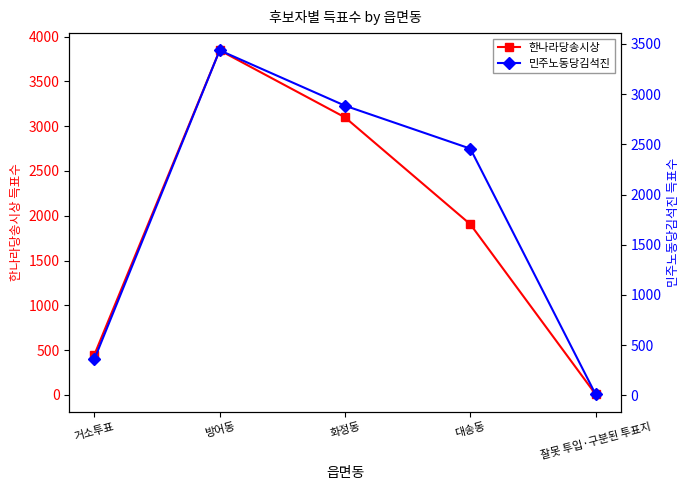

At 방어동, list the series in order from smallest to largest.

민주노동당김석진, 한나라당송시상